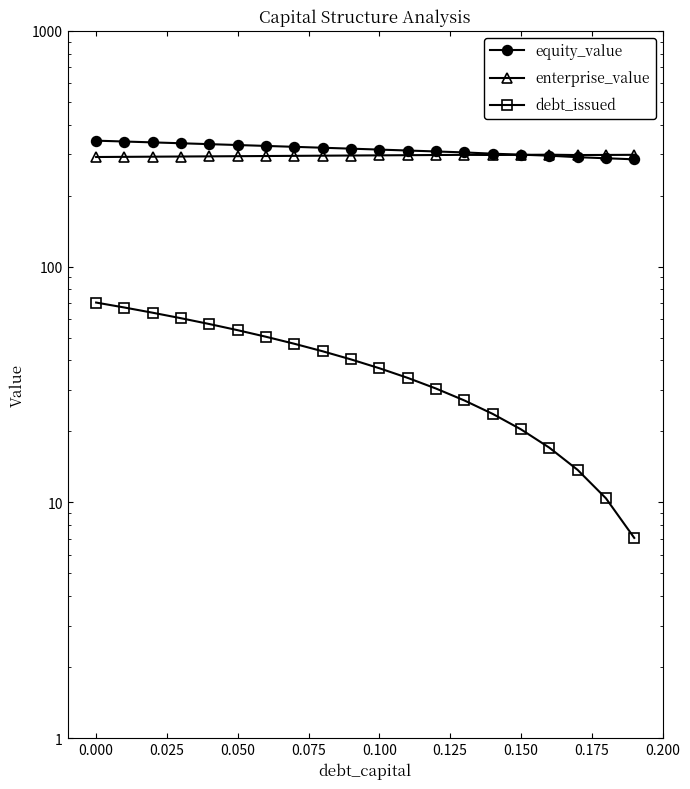

Reading right to left, transcribe all the data shown in this chart.

equity_value: 285.1	288.1	291.1	295.5	298.4	301.3	305.0	307.9	310.7	313.6	316.4	319.3	322.1	325.0	327.8	330.7	333.6	336.4	339.3	342.1
enterprise_value: 298.0	297.6	297.3	298.3	297.9	297.4	297.9	297.4	296.9	296.4	295.9	295.4	295.0	294.5	294.0	293.5	293.1	292.6	292.1	291.6
debt_issued: 7.1	10.4	13.7	17.1	20.4	23.7	27.1	30.4	33.7	37.1	40.4	43.7	47.1	50.4	53.7	57.1	60.4	63.7	67.1	70.4